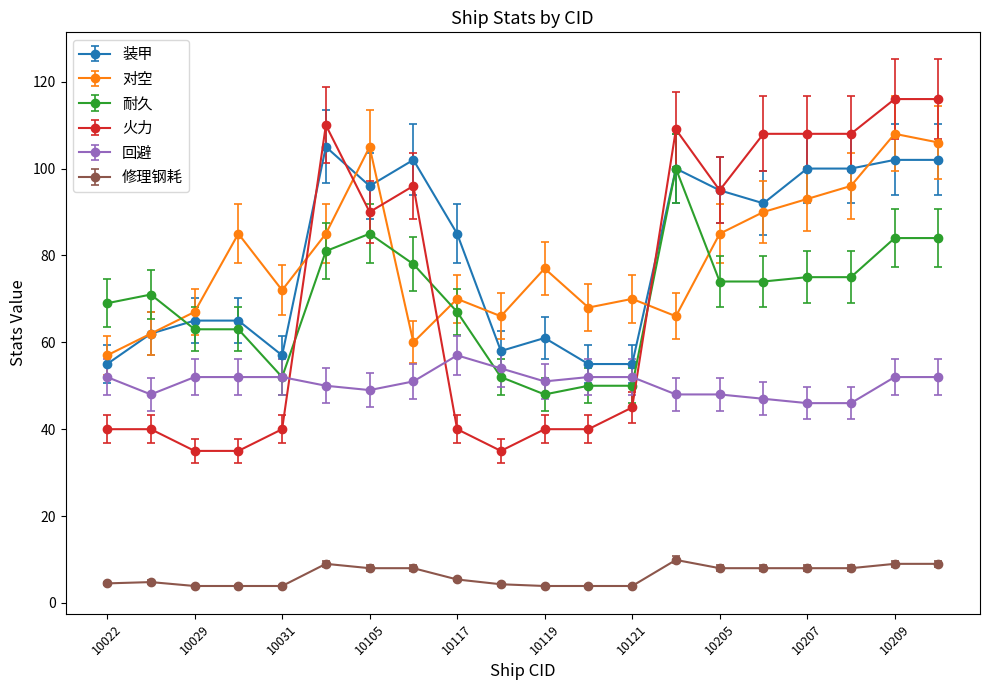

True or false: 装甲 and 修理钢耗 cross at least once.

False